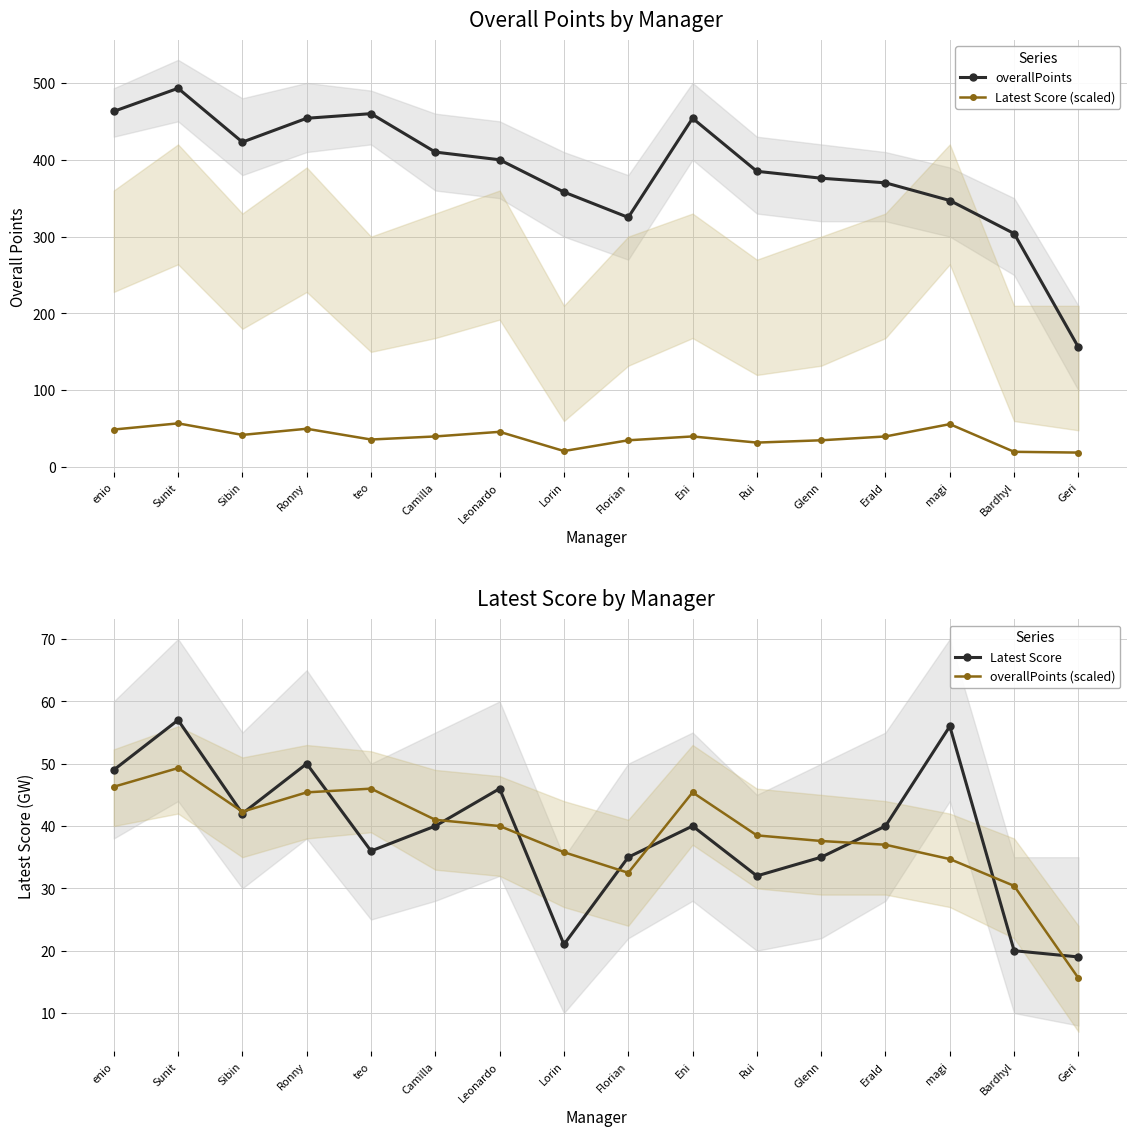

What are all the series names shown in the legend?

overallPoints, Latest Score (scaled), Latest Score, overallPoints (scaled)